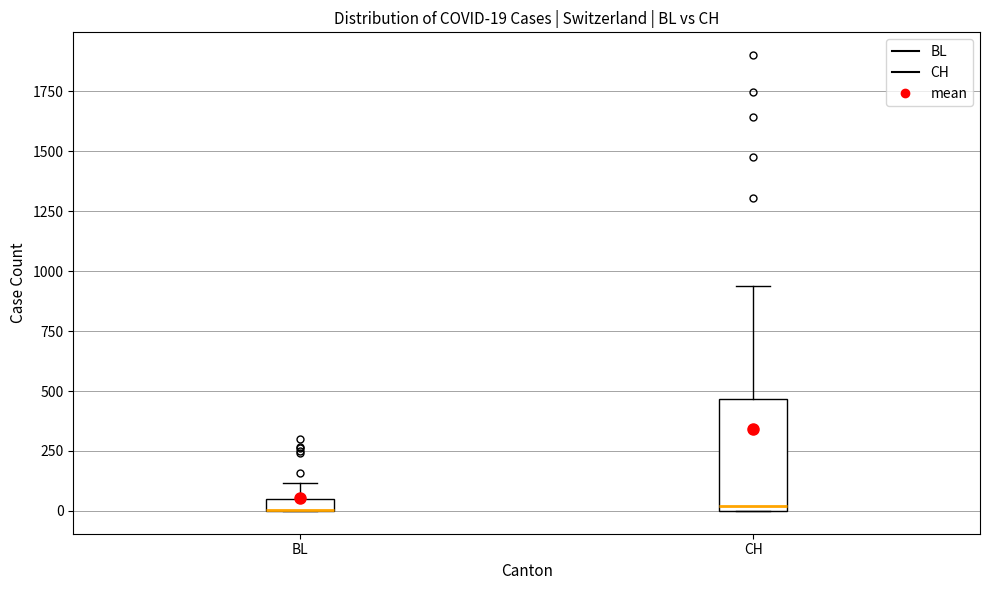

Comparing the boxes themselves (not the whiskers), which one is the tallest?

CH